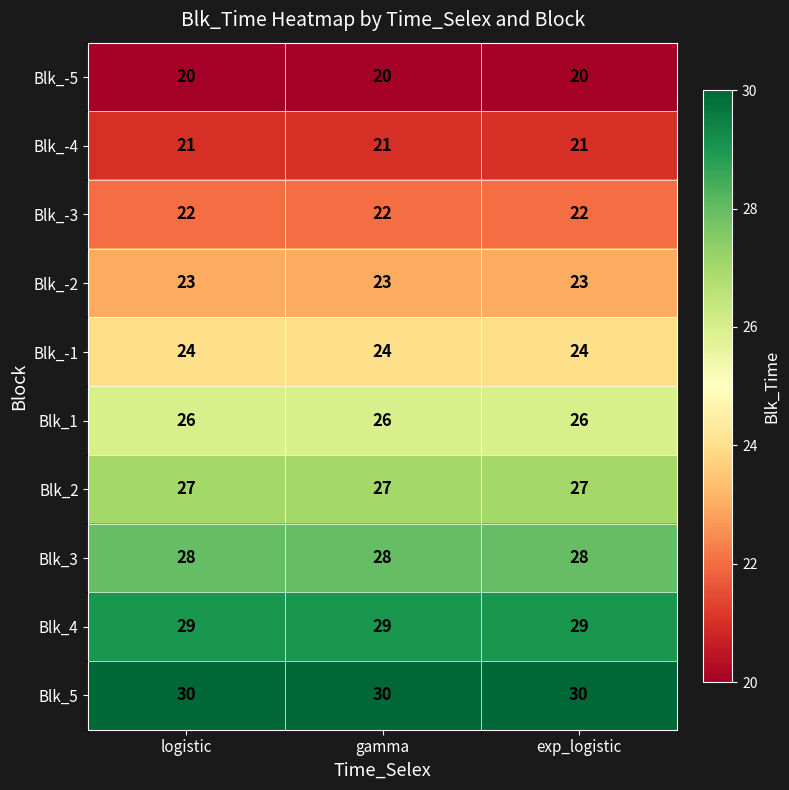

What is the greatest value displayed?

30